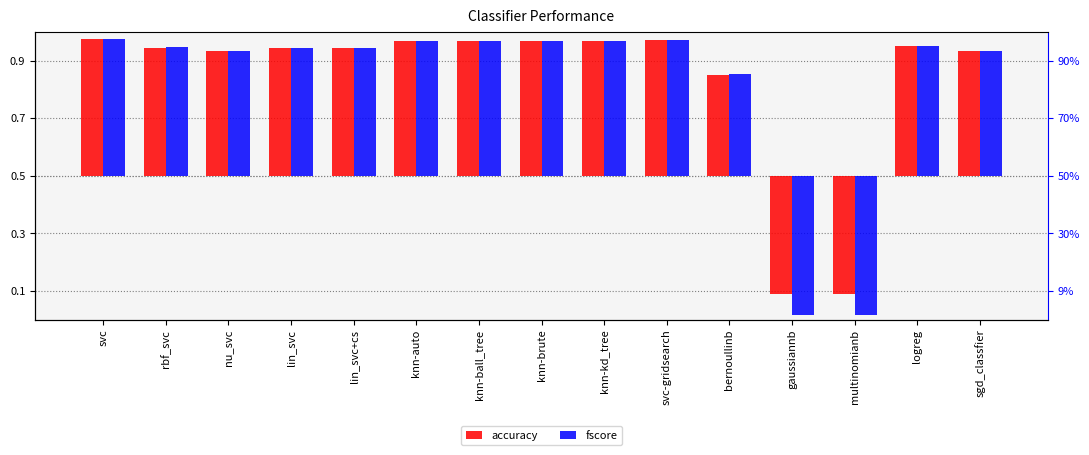

At which label is fscore closest to 0?

bernoullinb